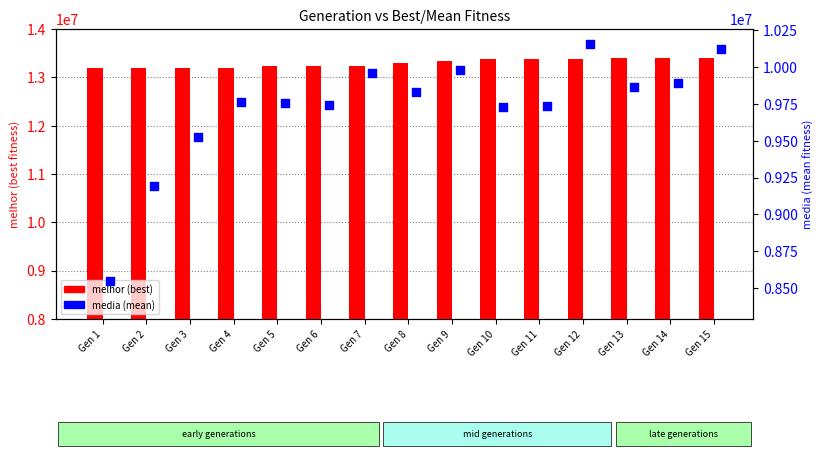

Which series has the largest total across all categories?

melhor